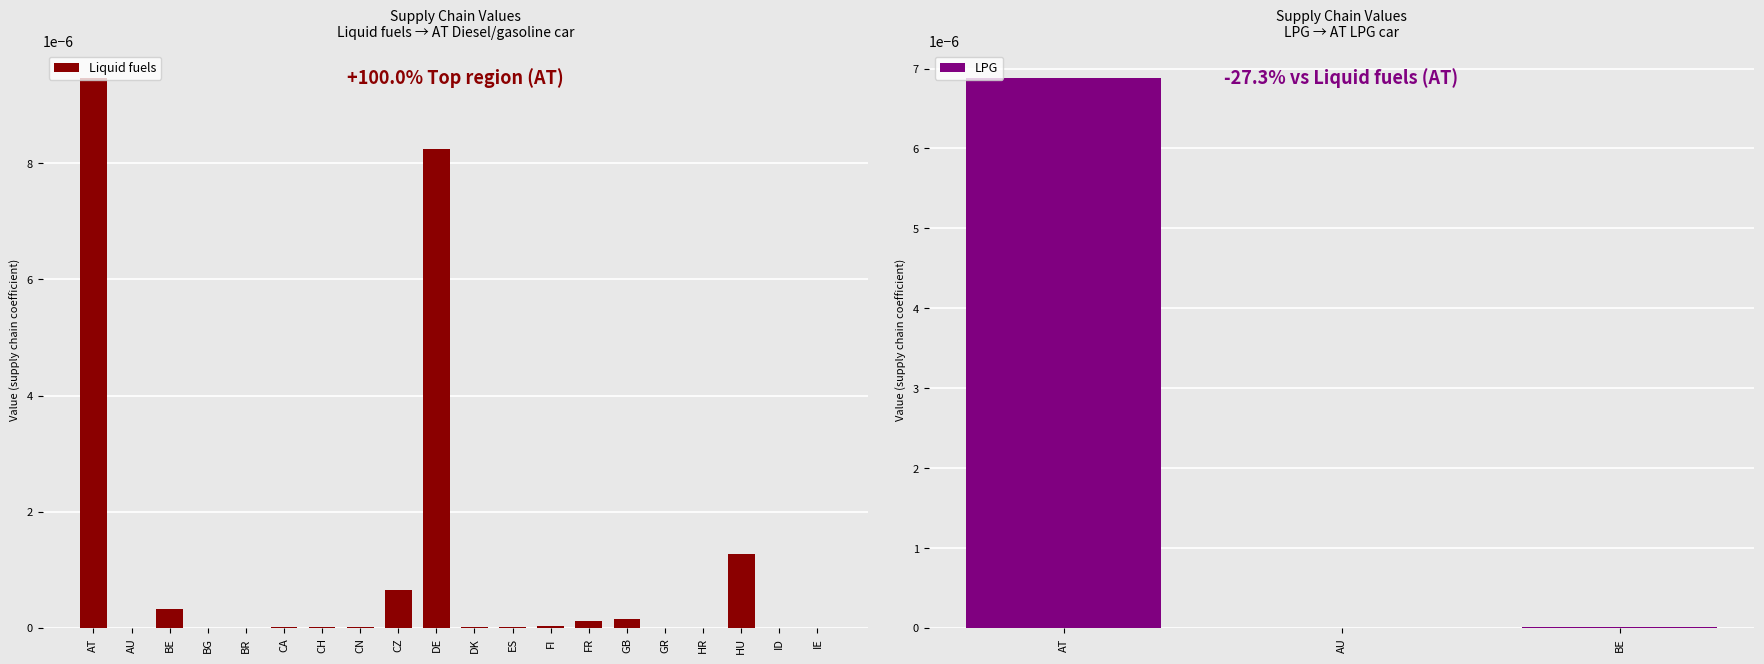

What is the label of the 6th bar from the right?

GB